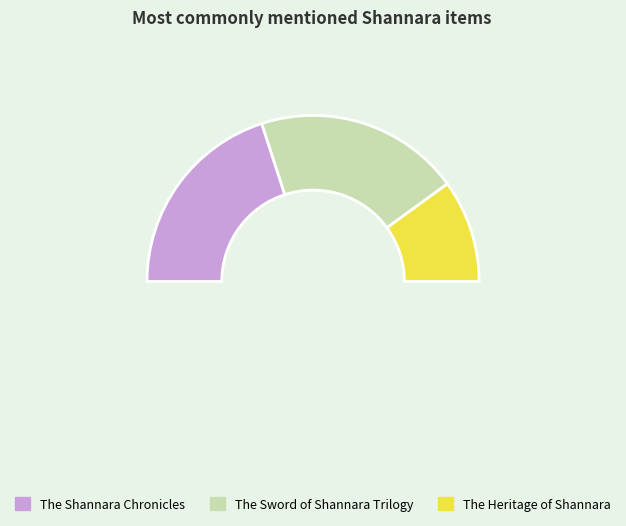

Do The Sword of Shannara Trilogy and The Heritage of Shannara together represent more than half of the pie?

Yes